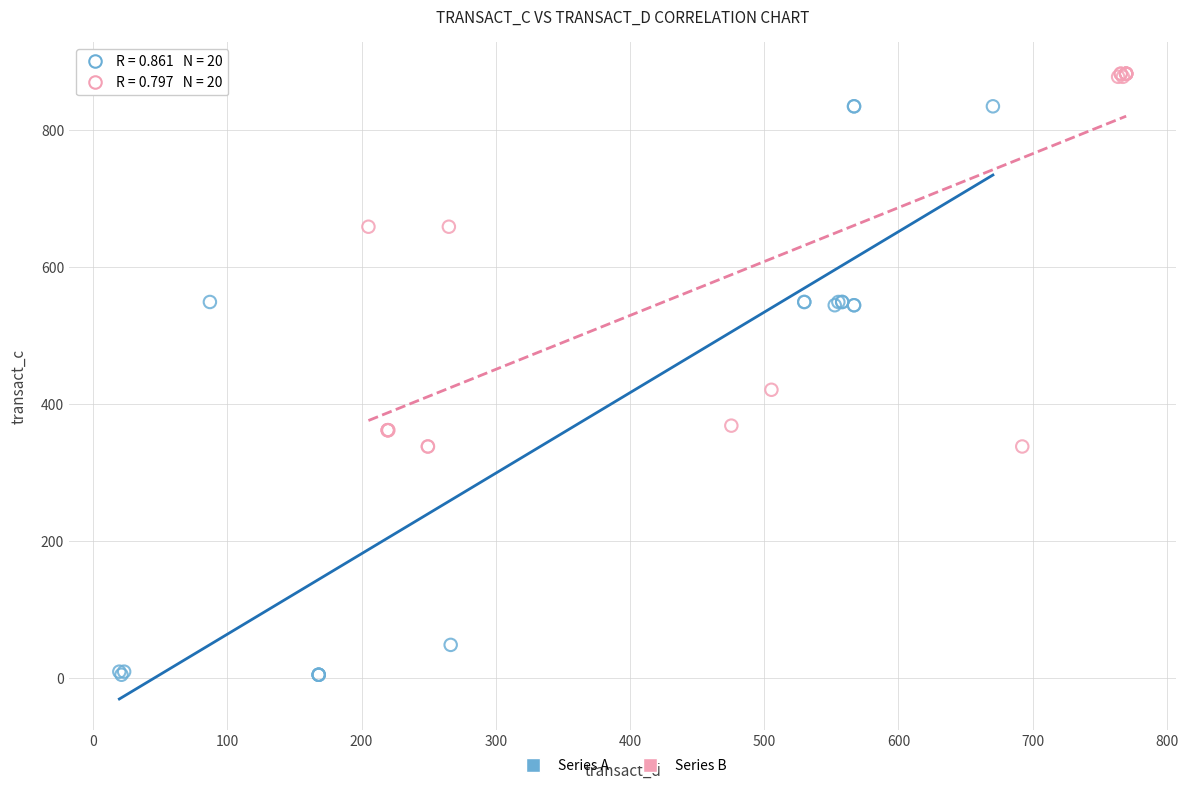

Which series reaches the maximum Y coordinate?

Series B